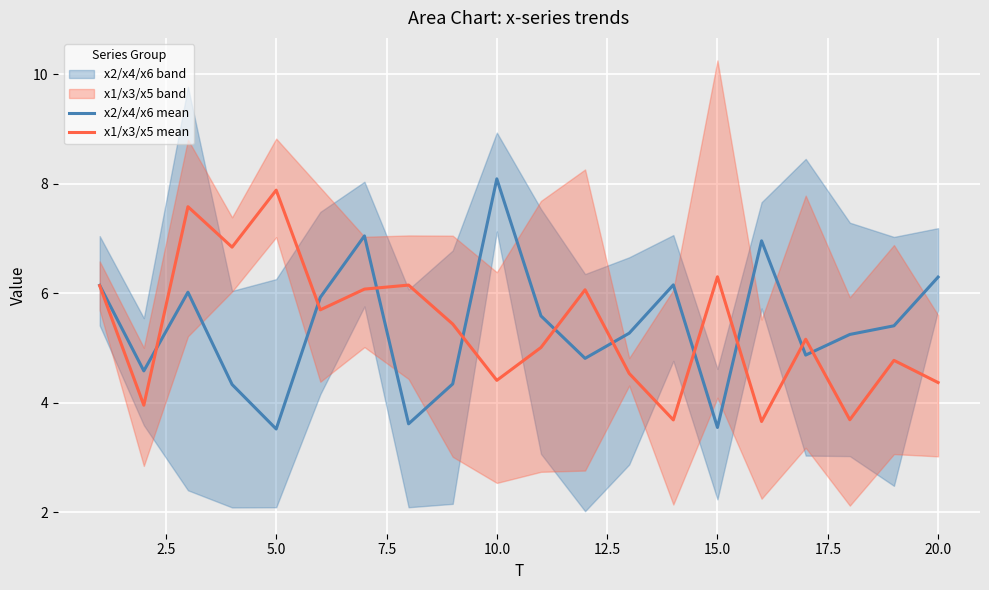

What is the difference between the maximum and minimum values in the x2/x4/x6 mean series?

4.6